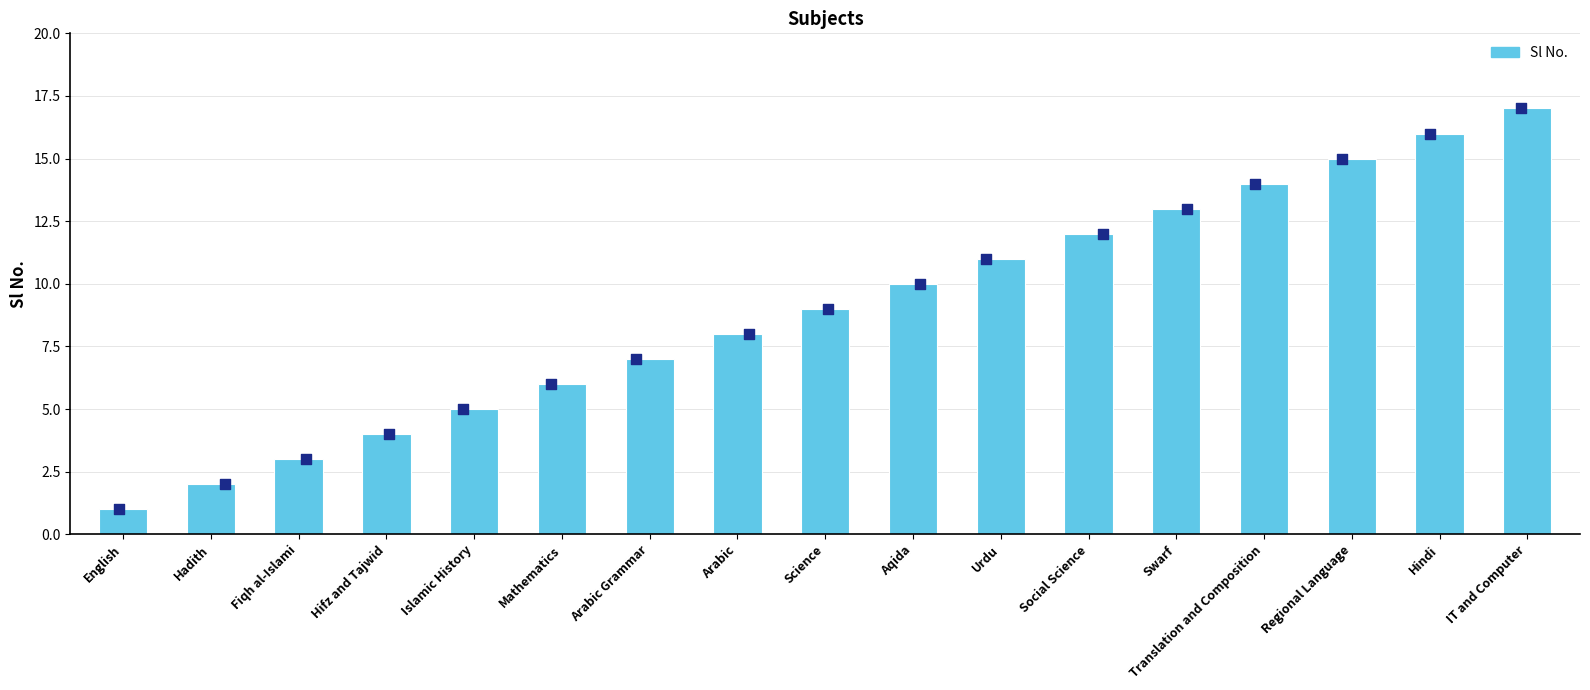

Which has a higher value, Fiqh al-Islami or English?

Fiqh al-Islami